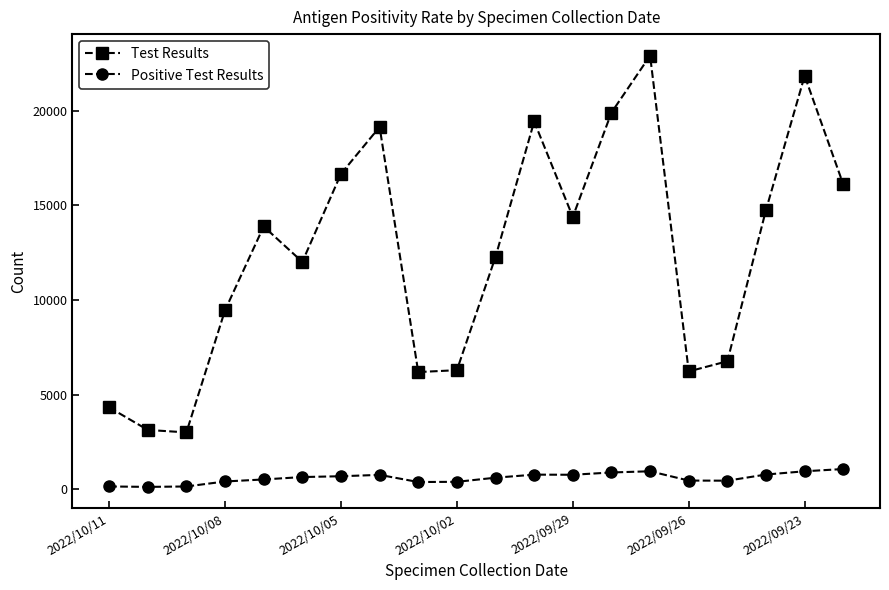

Which series has the widest spread of values?

Test Results